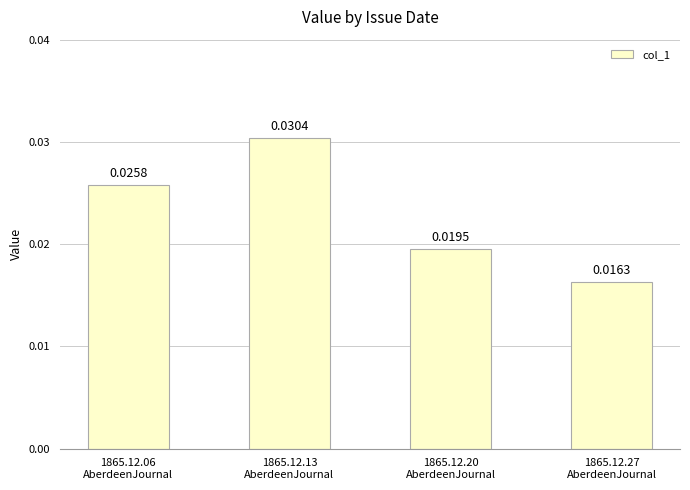

What is the label of the 4th bar from the right?

1865.12.06
AberdeenJournal